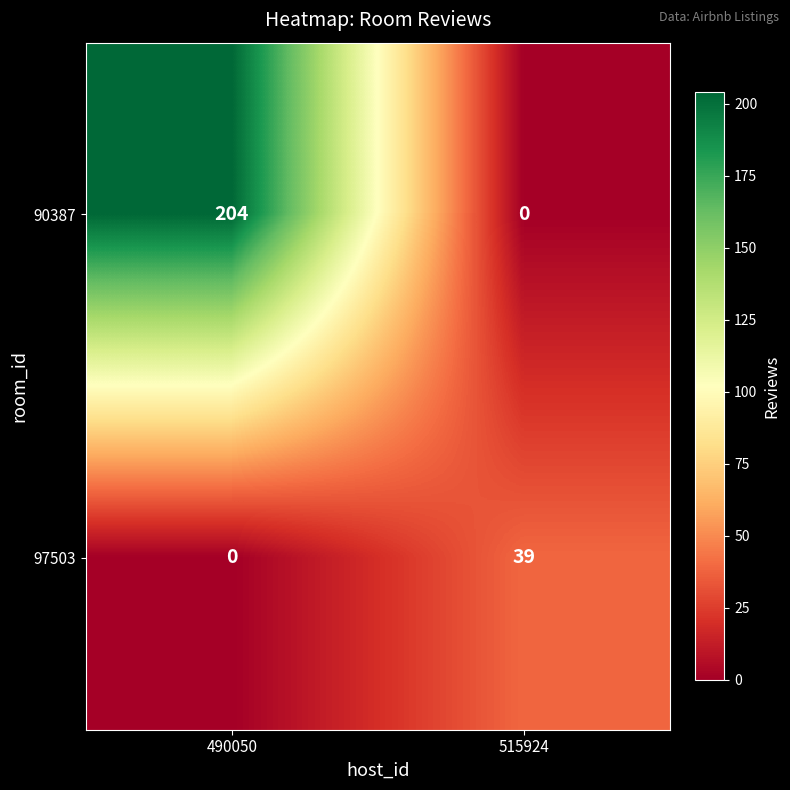

List the series in order of their peak value, highest first.

90387, 97503